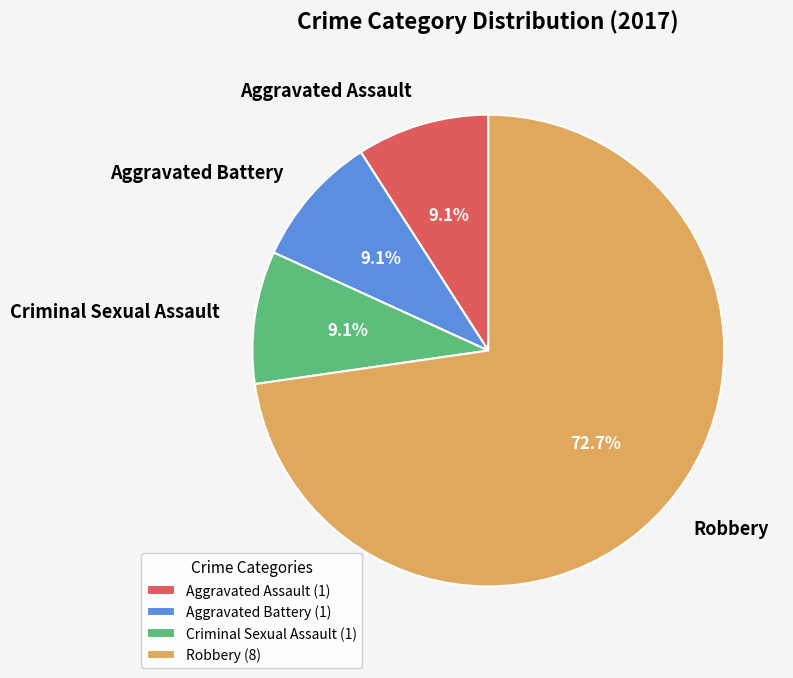

What percentage is the Robbery slice, to the nearest percent?

73%